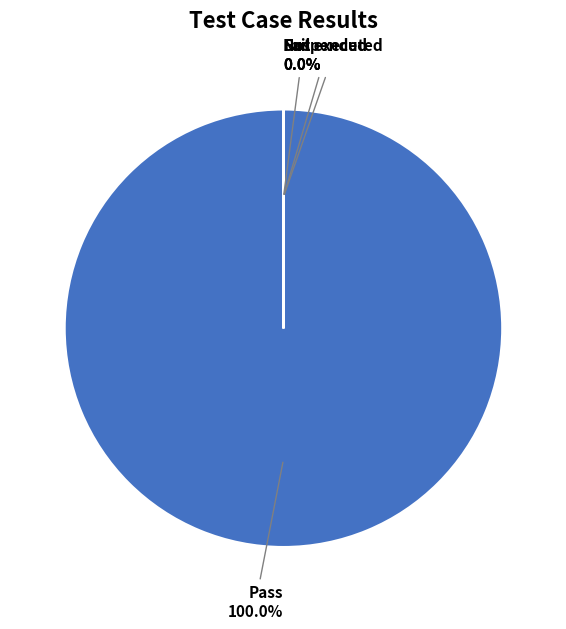

To the nearest percent, what is the difference between the Suspended and Pass slice percentages?

100%